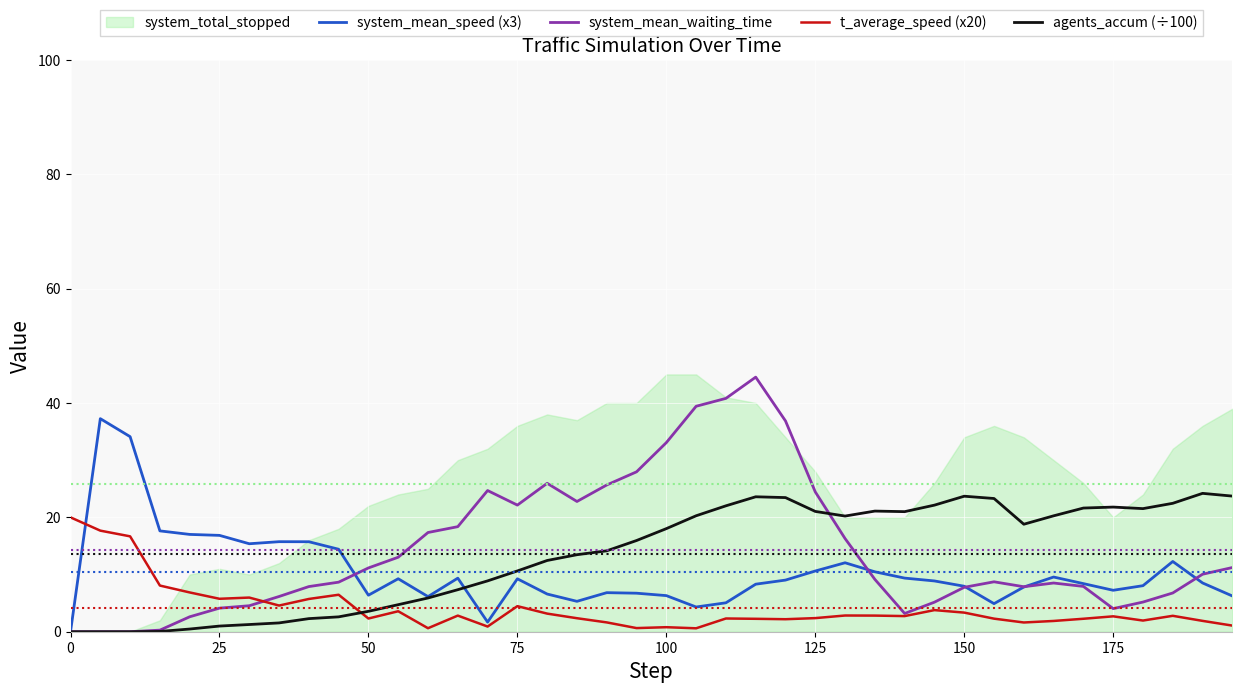

The value of system_mean_waiting_time at 100 is 21.6. True or false?

False